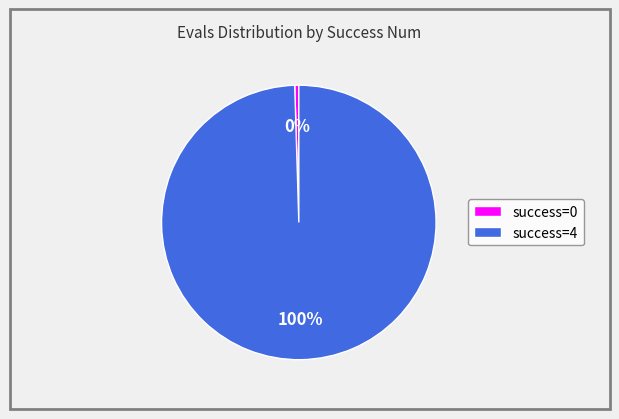

Is the sum of success=4 and success=0 greater than half?

Yes